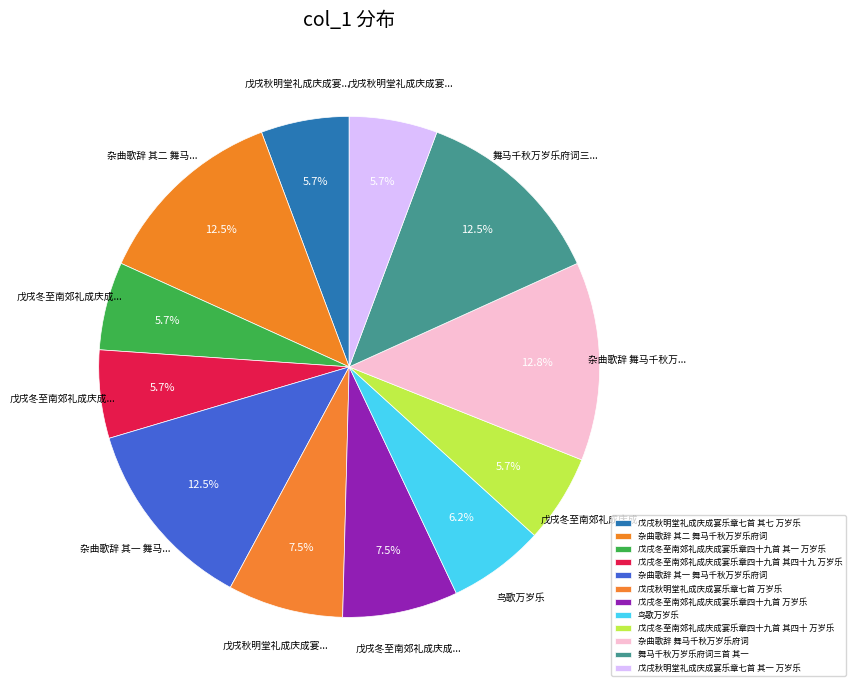

Does any single category account for the majority?

No